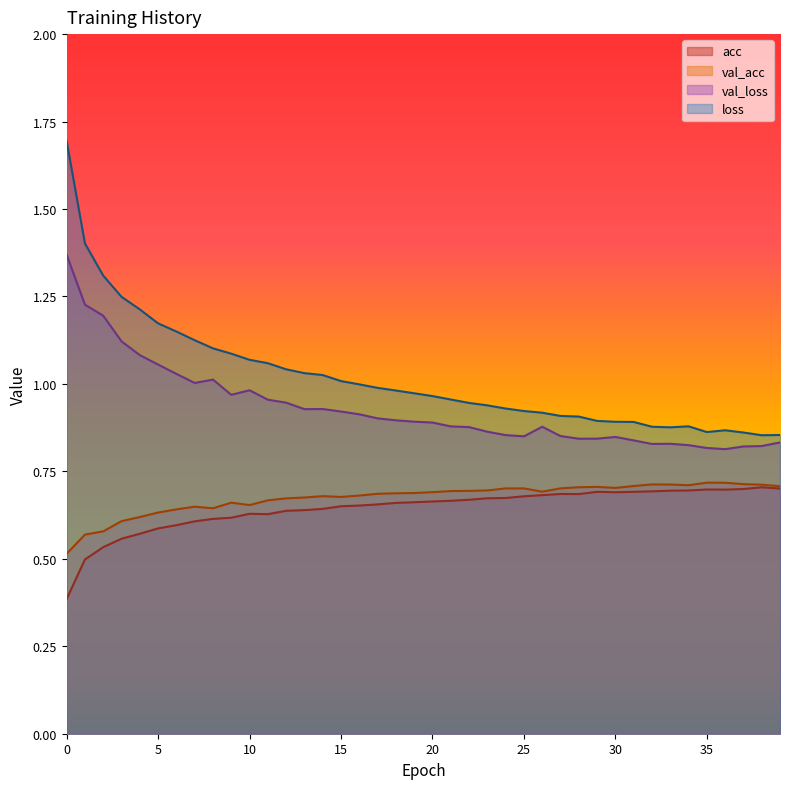

Which has a higher value, 5 or 9?

9